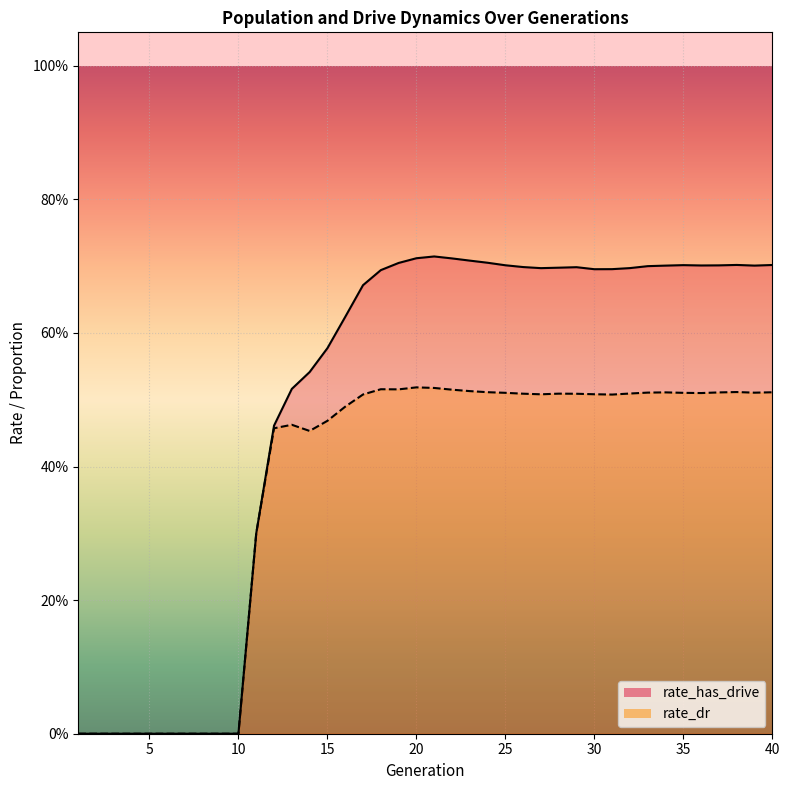

The value of rate_dr at 8 is -0.3. True or false?

False